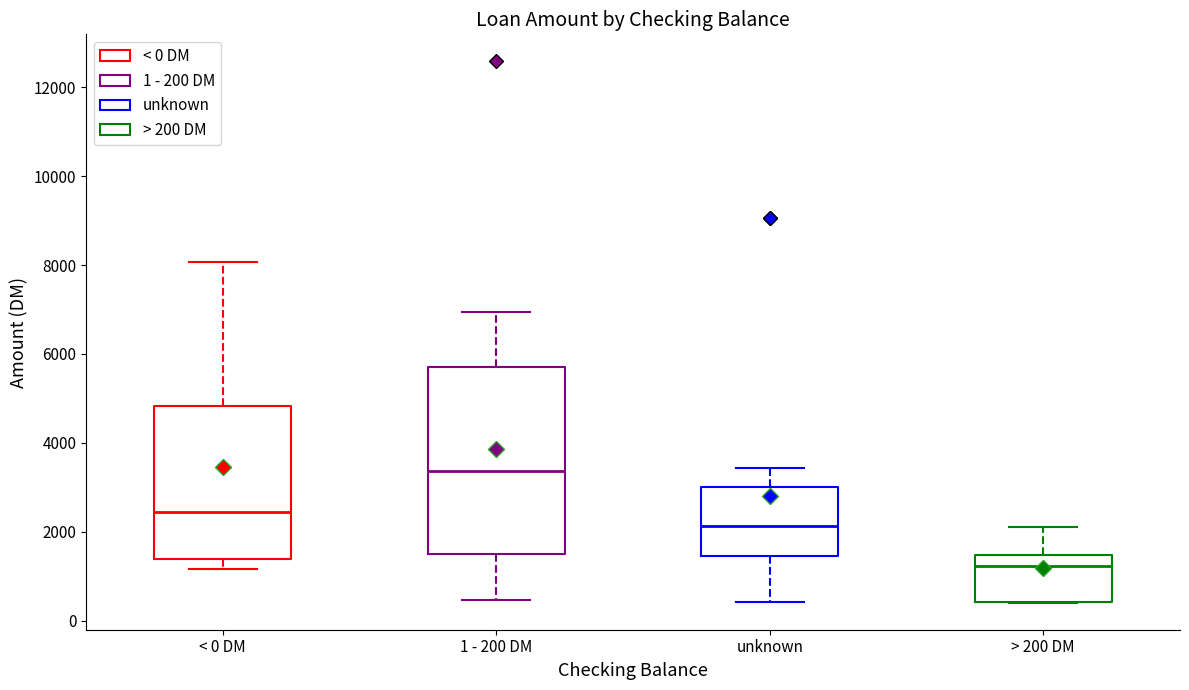

Reading left to right, read every box against the y-axis: the position of its median line, the range the box covers, and the ends of its whiskers. The values are not printed on the chart, so give them approximately, as read against the axis.

< 0 DM: median 2400, box 1400 to 4800, whiskers 1200 to 8000
1 - 200 DM: median 3400, box 1400 to 5800, whiskers 400 to 7000
unknown: median 2200, box 1400 to 3000, whiskers 400 to 3400
> 200 DM: median 1200, box 400 to 1400, whiskers 400 to 2200